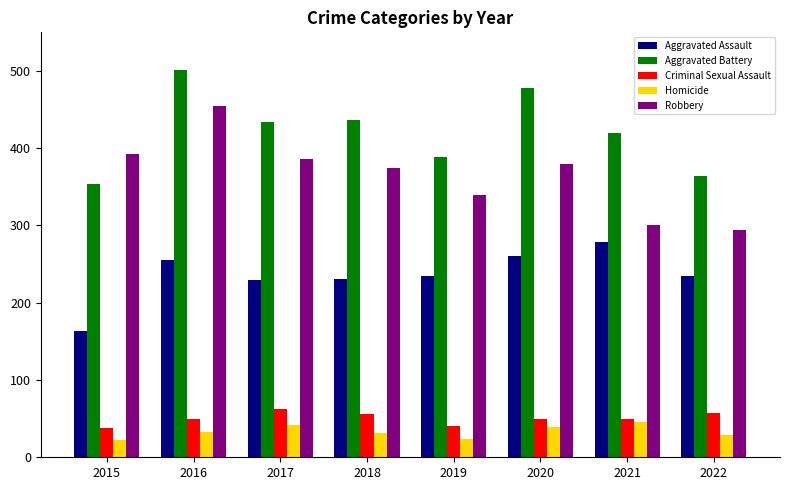

True or false: Aggravated Battery has a value of 434 at 2017.

True